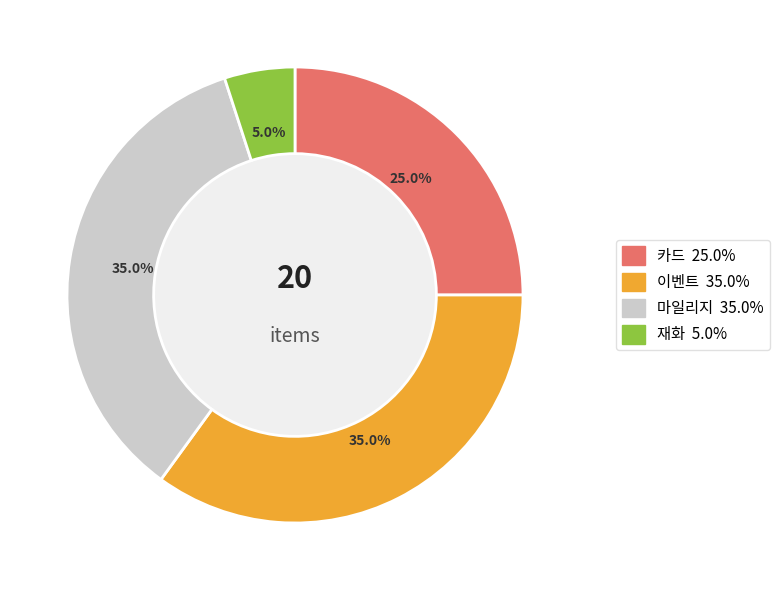

To the nearest percent, what is the average slice percentage?

25%